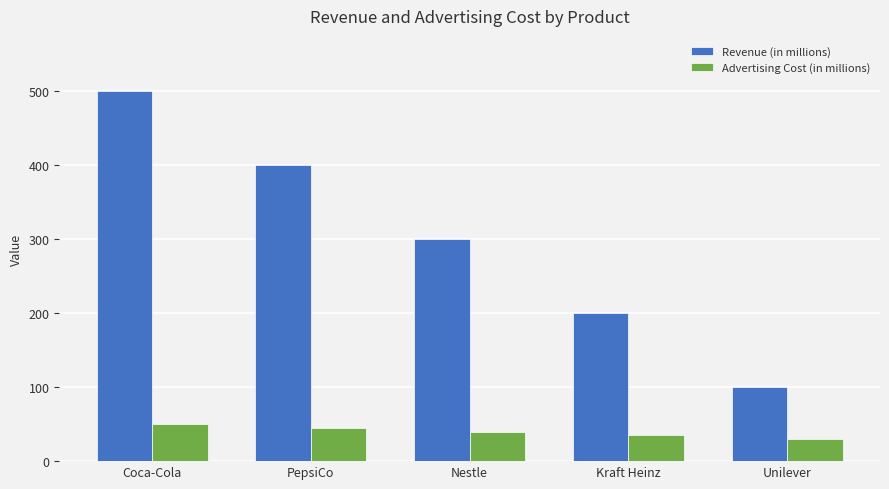

Reading left to right, list all the values displayed in this chart.

Revenue (in millions): 500	400	300	200	100
Advertising Cost (in millions): 50	45	40	35	30